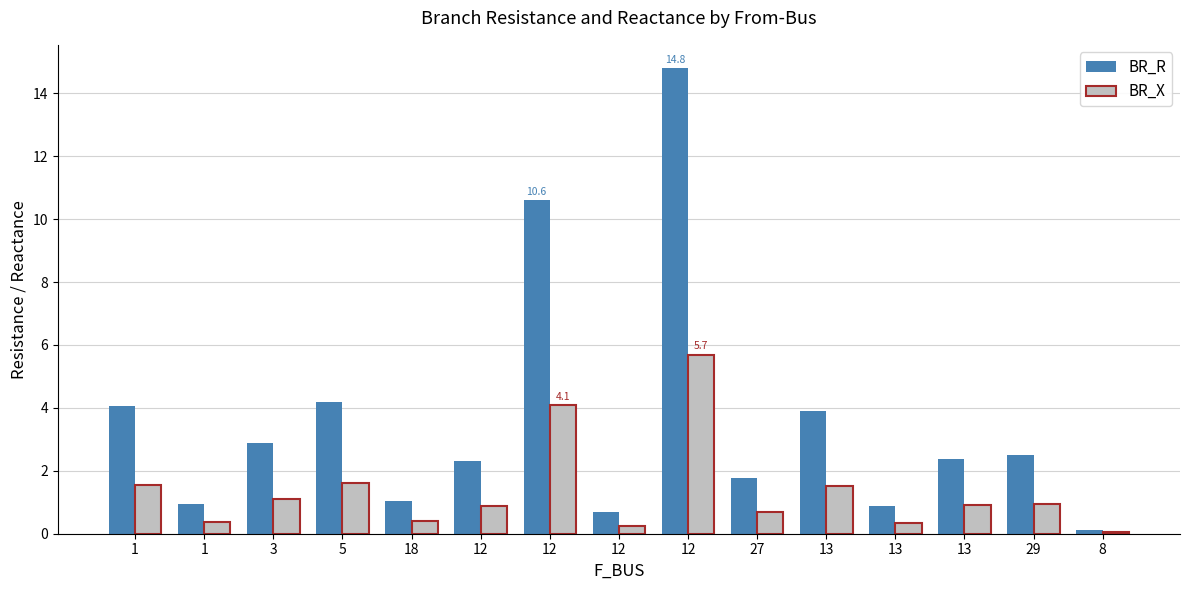

Which has a higher value, 12 or 8?

12